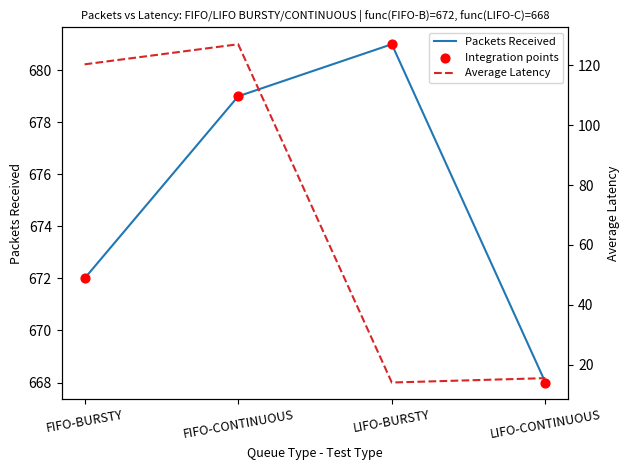

At how many categories does at least one series exceed 140?

4